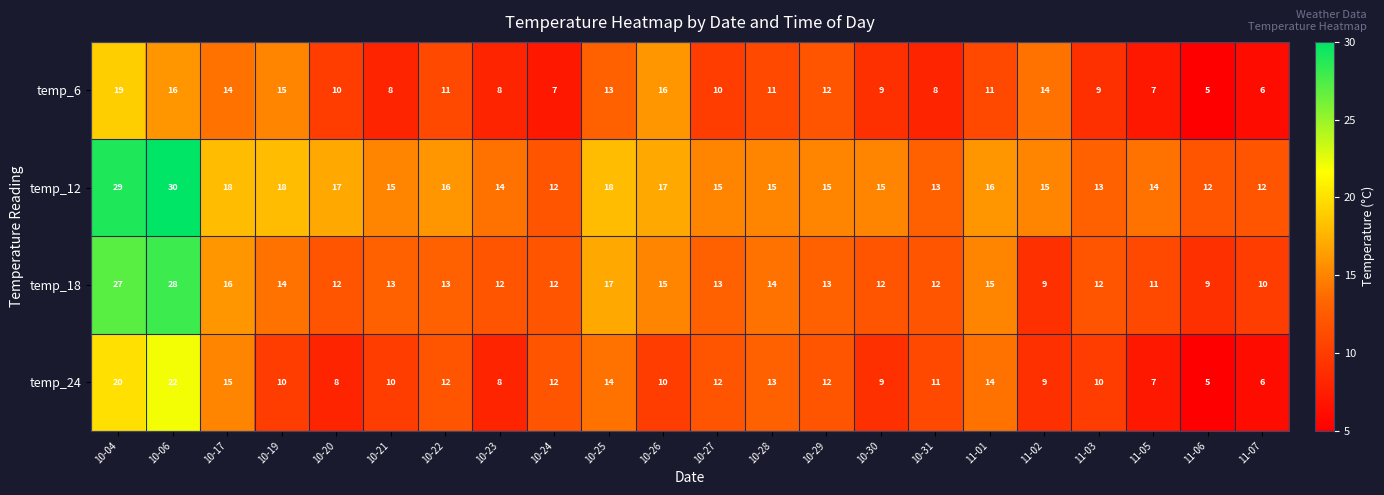

The value of temp_24 at 10-29 is 5. True or false?

False